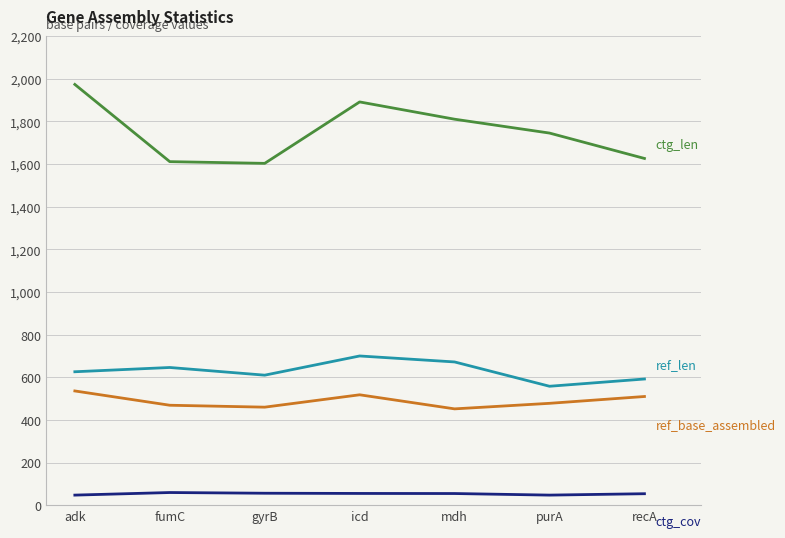

At which category does the chart reach its peak across all series?

adk